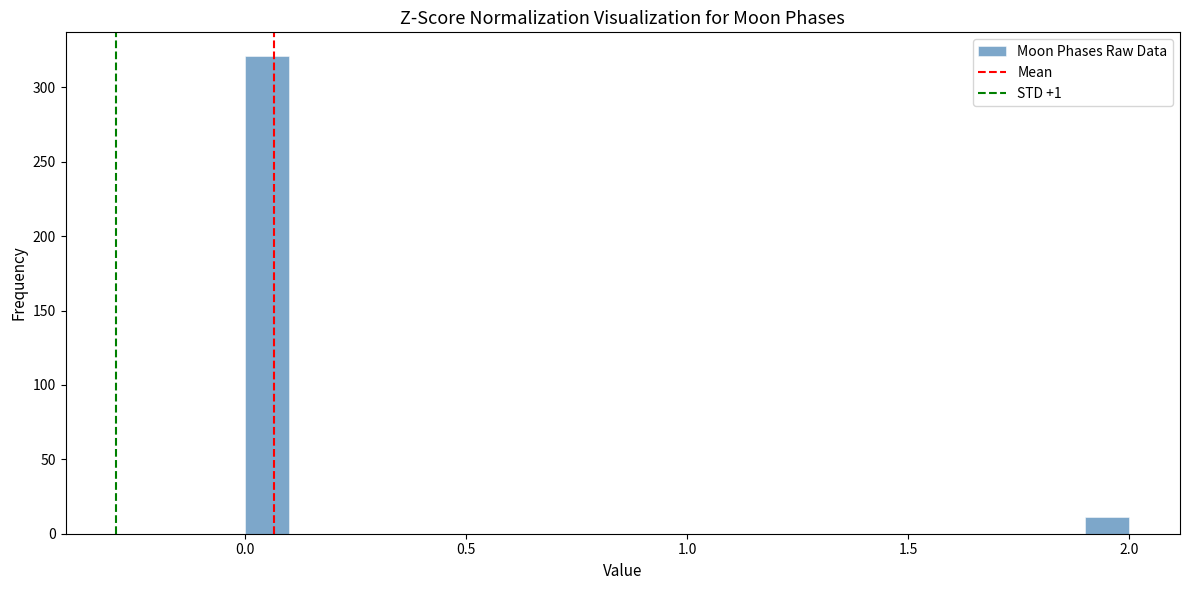

Around what value on the x-axis is the tallest bar? Give the approximate position of its centre, as read against the axis.

0.05